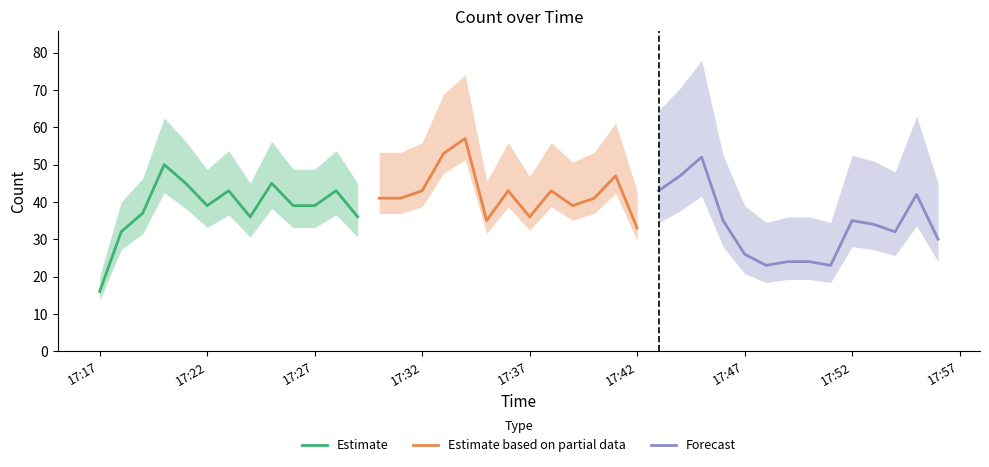

Is it true that the value at 2019-03-17 17:39:00 is 22?

False